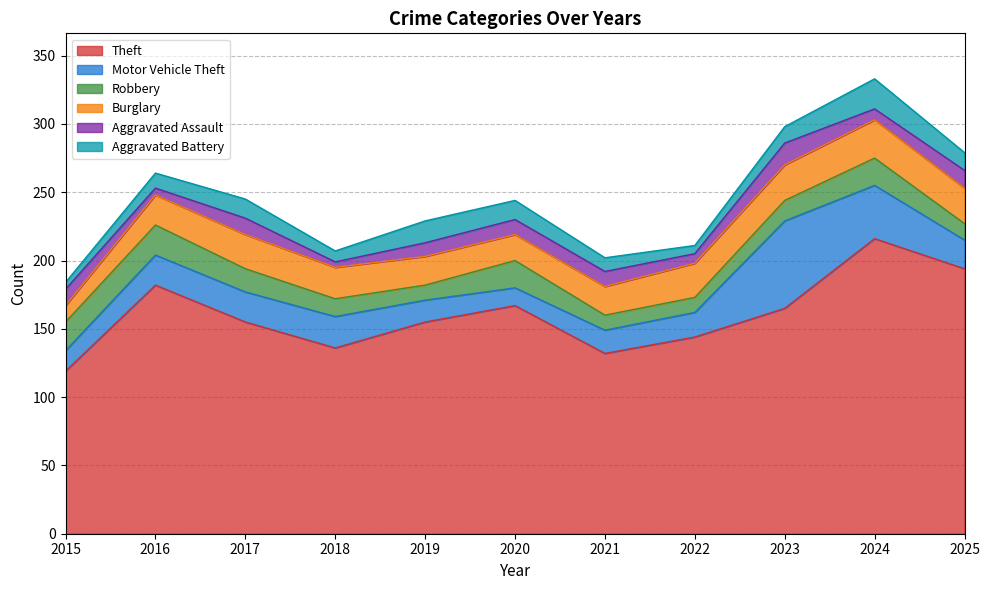

Rank the series by their maximum value, from highest to lowest.

Theft, Motor Vehicle Theft, Burglary, Robbery, Aggravated Battery, Aggravated Assault